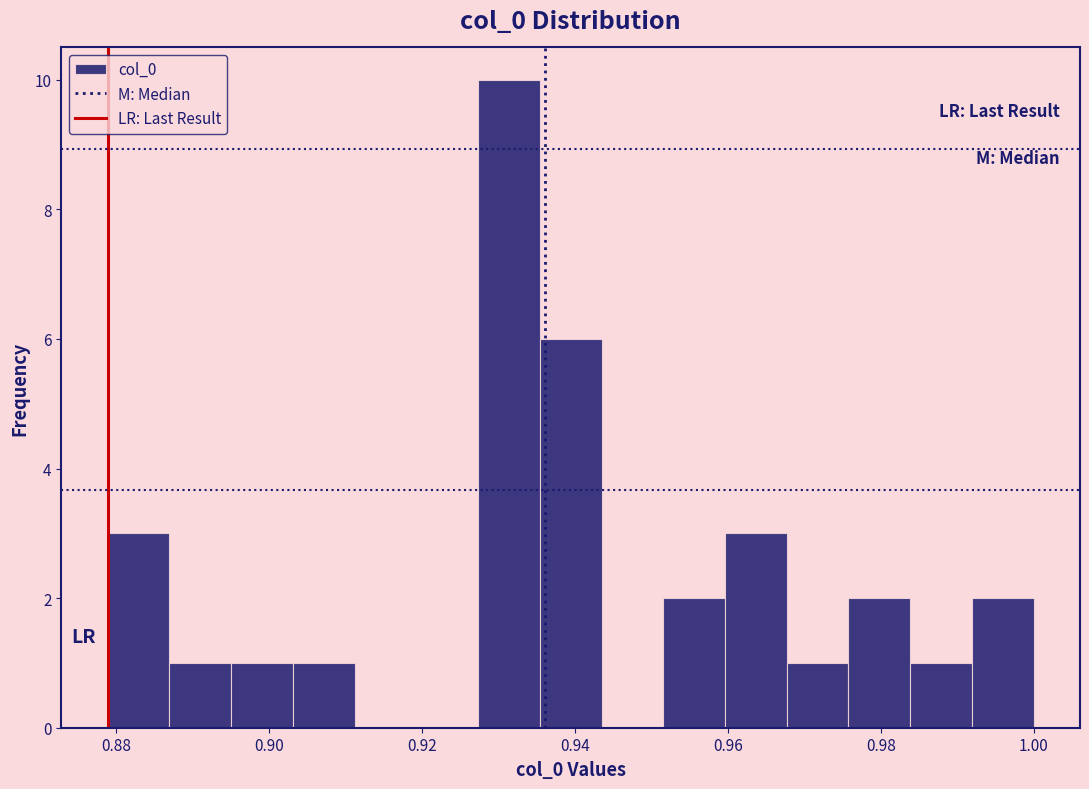

Reading left to right, transcribe this chart: for each bar, give the range it covers on the x-axis and its height. Neither the bar edges nor the heights are printed on the chart, so give them approximately, as read against the axes.

0.878 to 0.886: 3
0.886 to 0.896: 1
0.896 to 0.904: 1
0.904 to 0.912: 1
0.912 to 0.920: 0
0.920 to 0.928: 0
0.928 to 0.936: 10
0.936 to 0.944: 6
0.944 to 0.952: 0
0.952 to 0.960: 2
0.960 to 0.968: 3
0.968 to 0.976: 1
0.976 to 0.984: 2
0.984 to 0.992: 1
0.992 to 1.000: 2